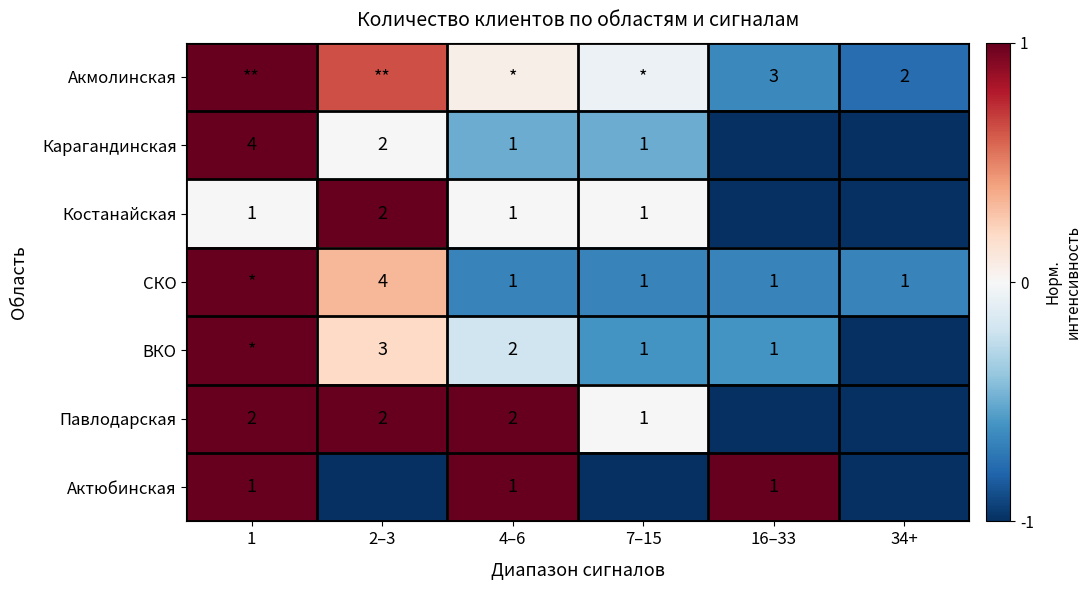

Where is Акмолинская nearest to the value 0?

4–6